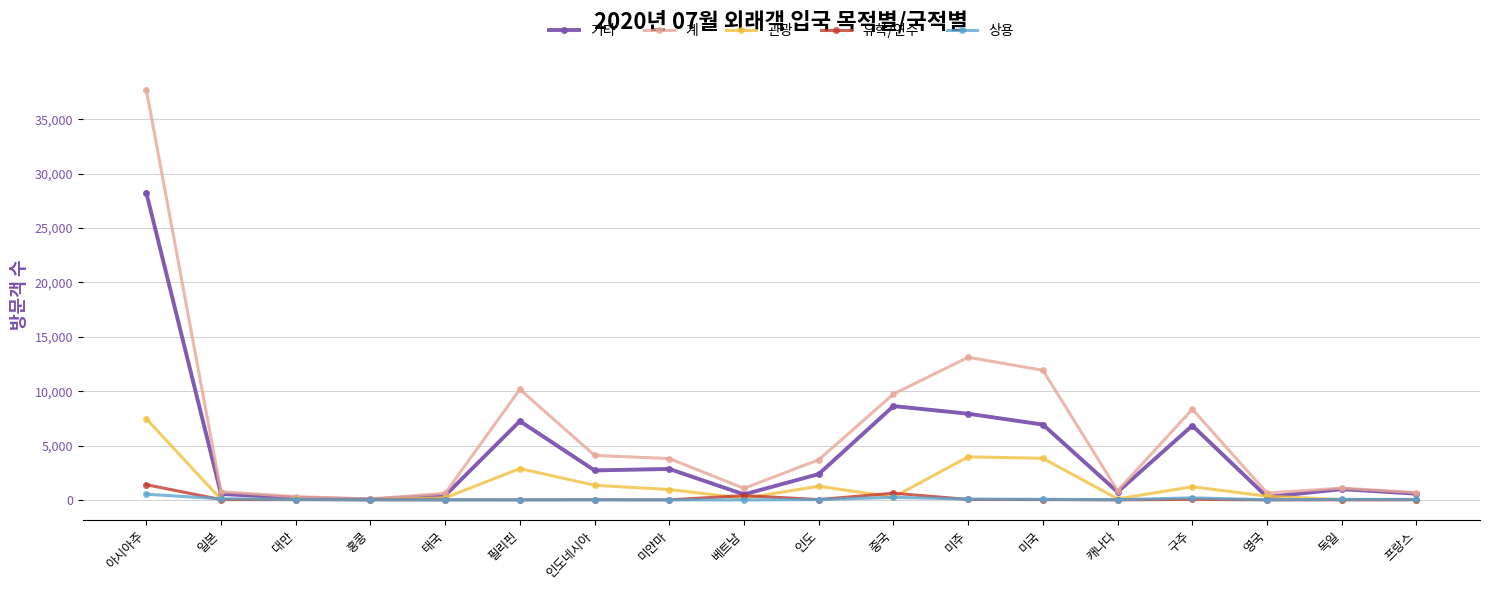

Which series has the widest spread of values?

계